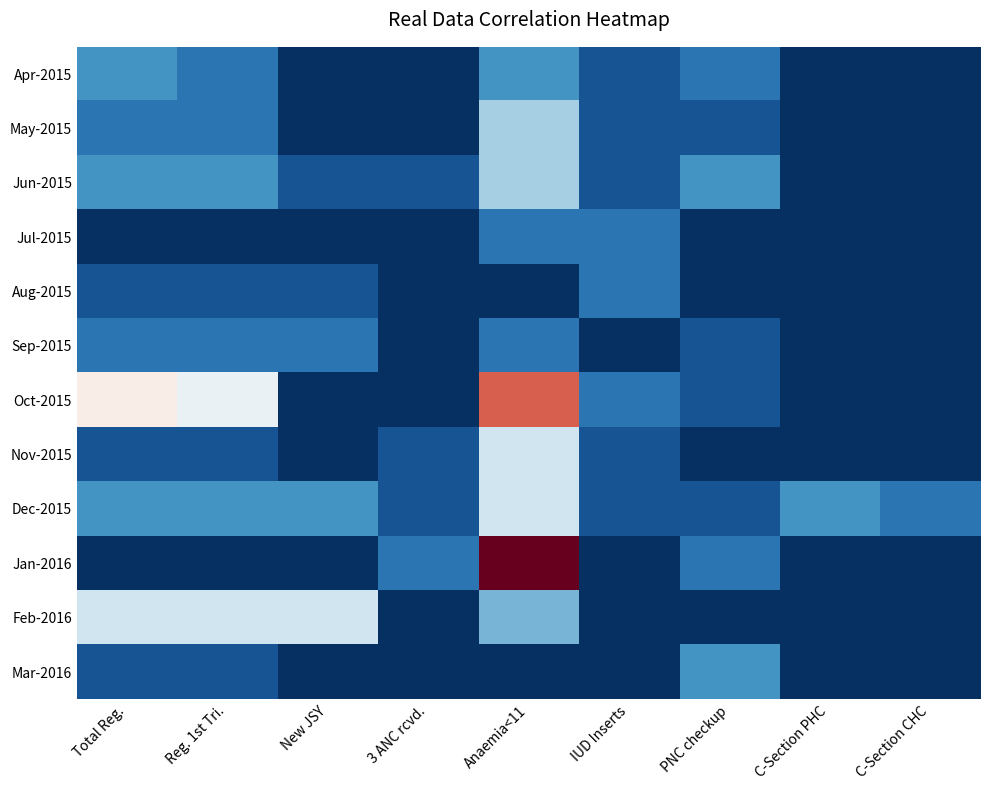

What is the spread (max minus min) of values at Total Reg.?

8